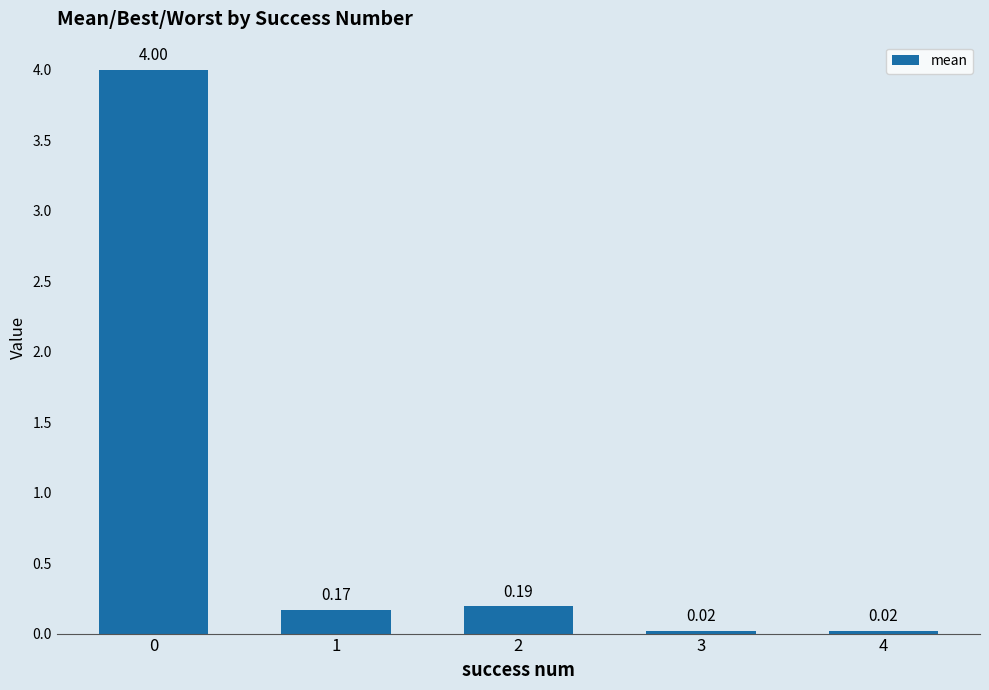

What is the difference between the maximum and second lowest values?

4.0